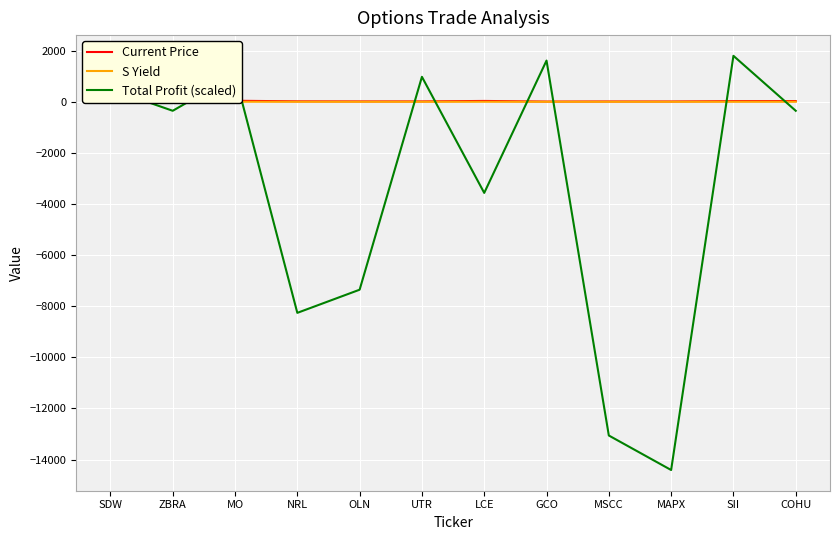

What is the minimum value for Total Profit (scaled)?

-14407.2